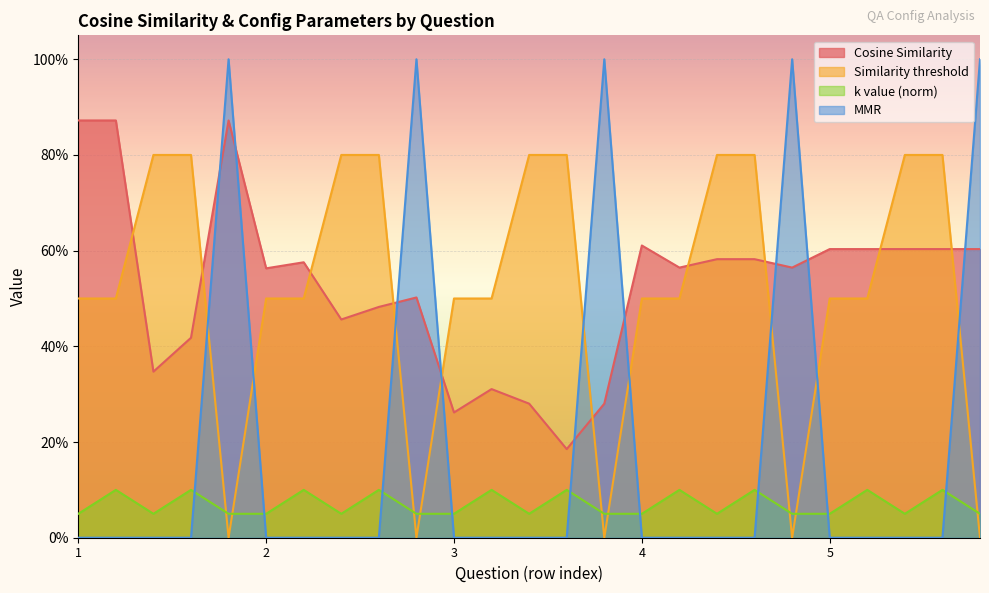

At 5, list the series in order from largest to smallest.

Cosine Similarity, Similarity threshold, k value (norm), MMR